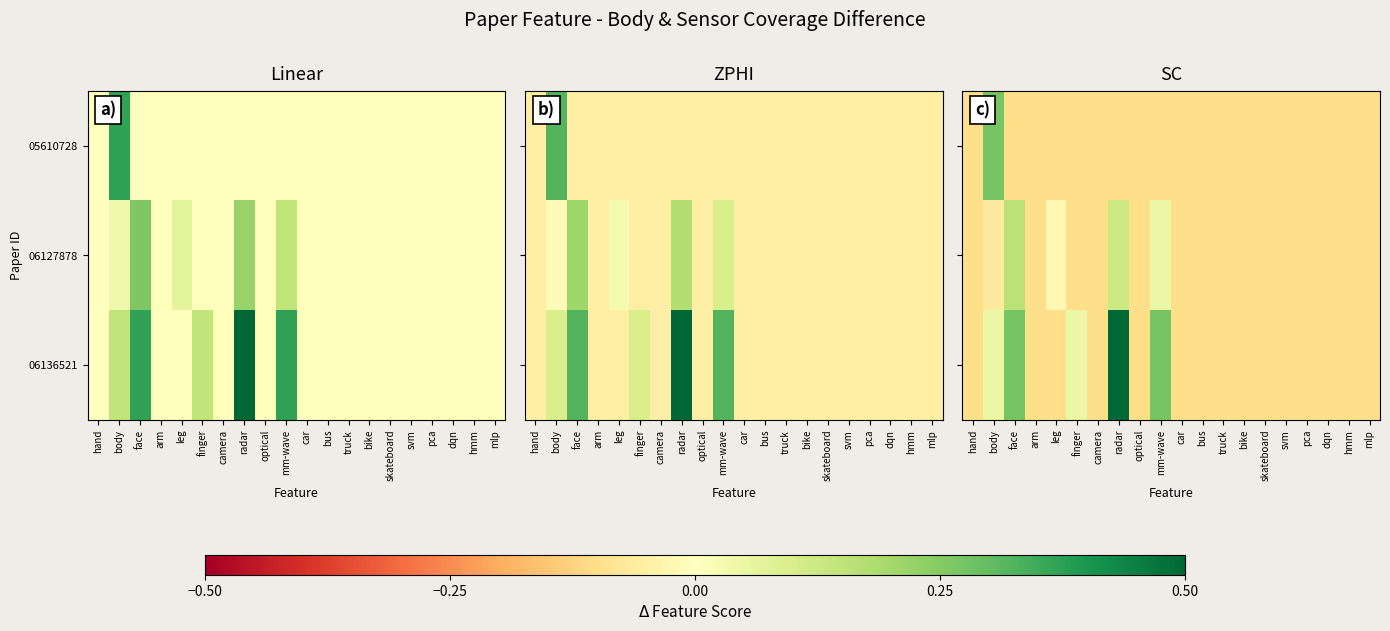

What is the difference between the maximum and minimum values in the 06127878 series?

0.3